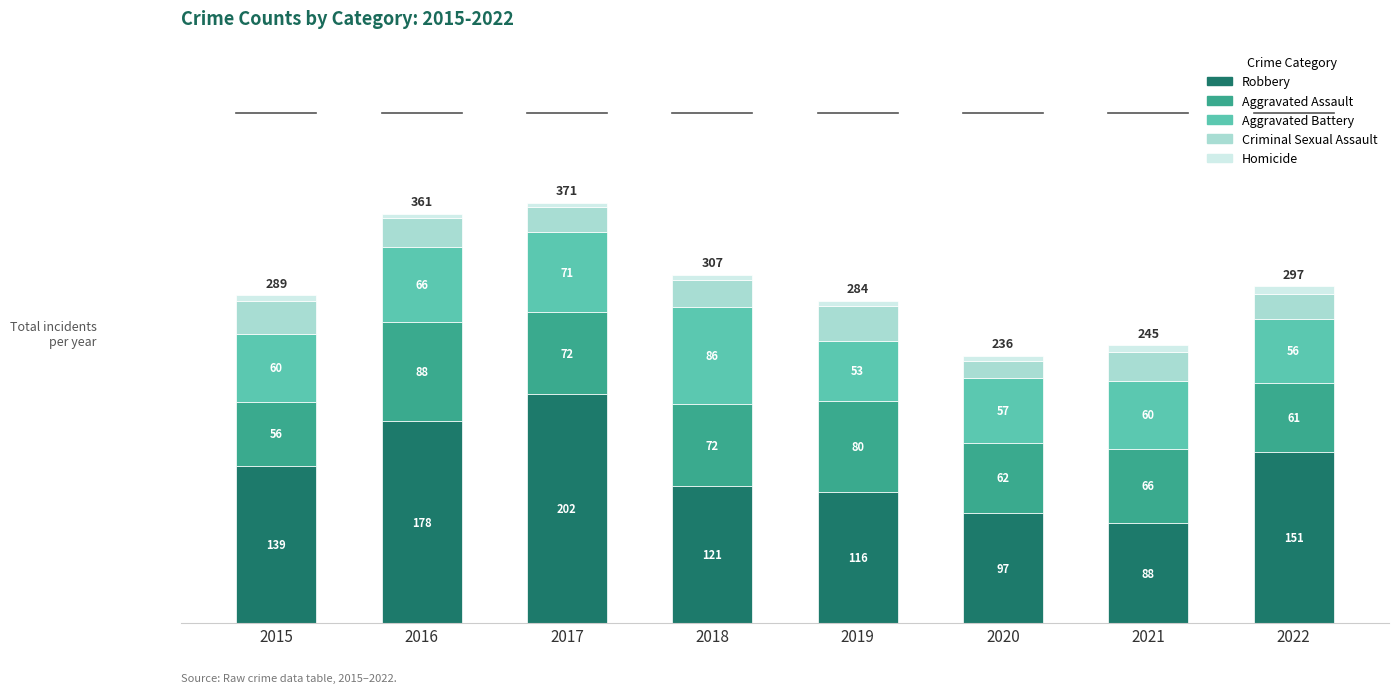

What are all the series names shown in the legend?

Robbery, Aggravated Assault, Aggravated Battery, Criminal Sexual Assault, Homicide